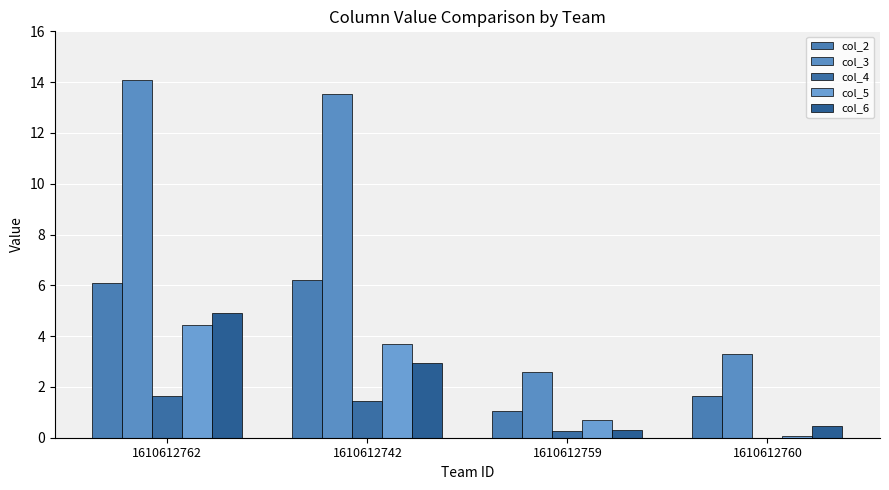

Is the value of col_4 at 1610612742 greater than the value of col_3 at 1610612760?

No